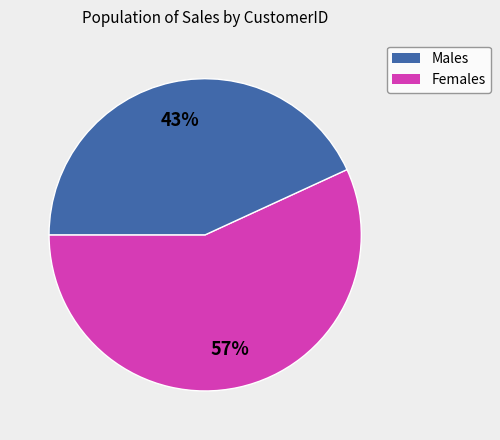

To the nearest percent, what is the difference between the largest and smallest slice percentages?

14%